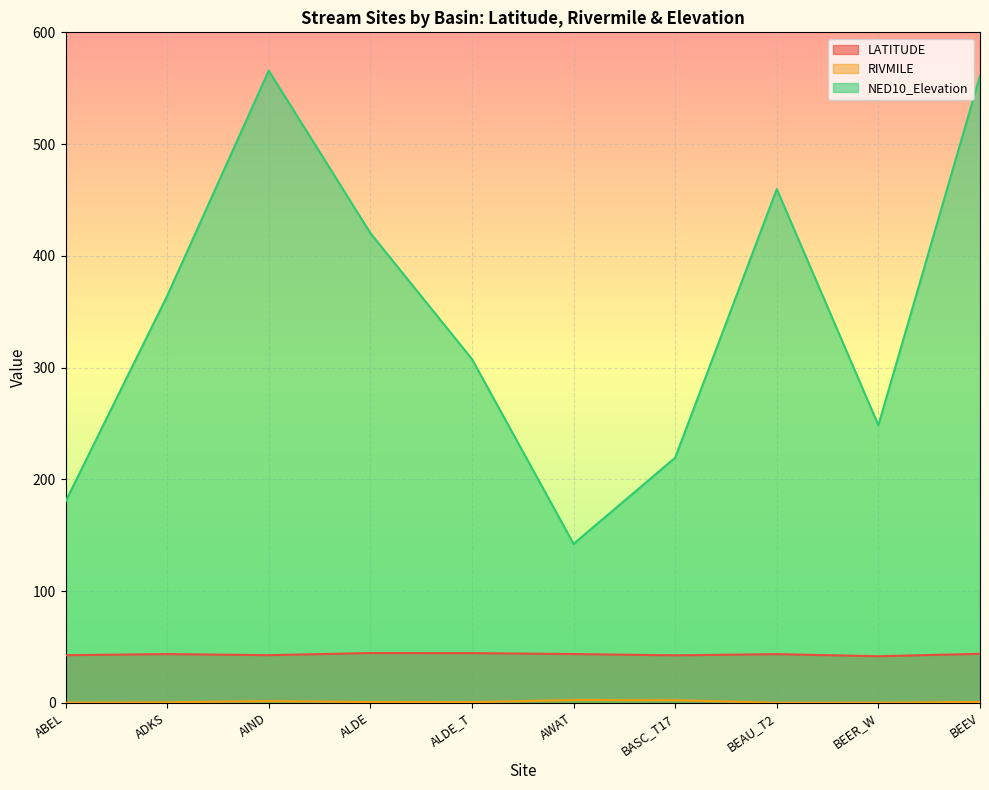

Reading right to left, transcribe all the data shown in this chart.

LATITUDE: BEEV=43.9	BEER_W=41.7	BEAU_T2=43.6	BASC_T17=42.5	AWAT=43.7	ALDE_T=44.5	ALDE=44.6	AIND=42.7	ADKS=43.7	ABEL=42.6
RIVMILE: BEEV=0.8	BEER_W=0.2	BEAU_T2=0.1	BASC_T17=2.4	AWAT=2.6	ALDE_T=0.6	ALDE=0.7	AIND=1.6	ADKS=0.5	ABEL=0.2
NED10_Elevation: BEEV=561.0	BEER_W=248.4	BEAU_T2=459.8	BASC_T17=219.4	AWAT=142.3	ALDE_T=307.6	ALDE=420.4	AIND=565.7	ADKS=364.1	ABEL=180.1